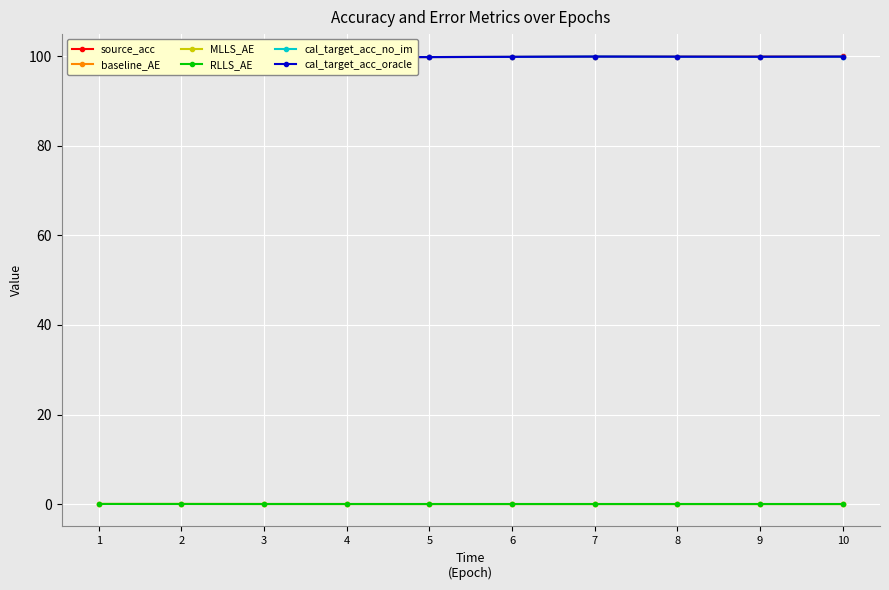

At how many categories does at least one series exceed 71?

10